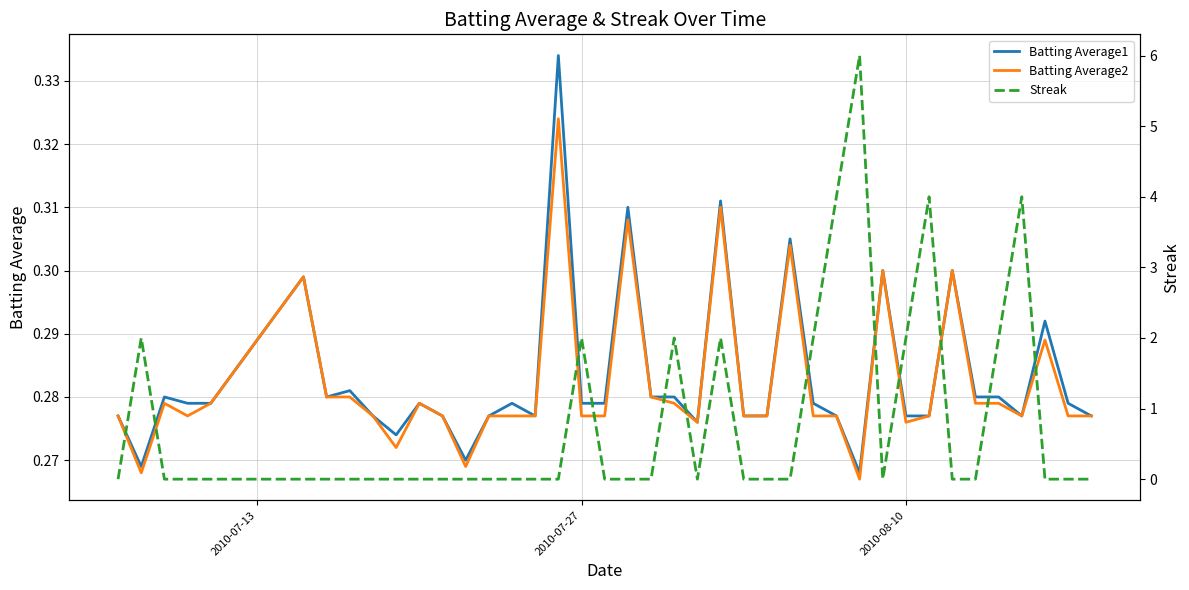

In Batting Average2, how many points are higher than both neighbors (excluding endpoints)?

10